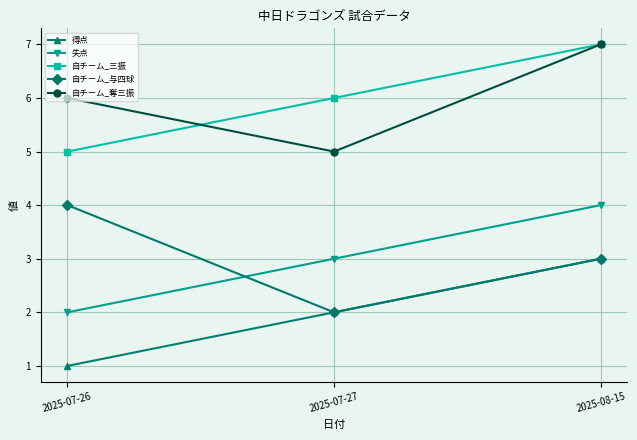

Reading left to right, transcribe all the data shown in this chart.

得点: 2025-07-26=1	2025-07-27=2	2025-08-15=3
失点: 2025-07-26=2	2025-07-27=3	2025-08-15=4
自チーム_三振: 2025-07-26=5	2025-07-27=6	2025-08-15=7
自チーム_与四球: 2025-07-26=4	2025-07-27=2	2025-08-15=3
自チーム_奪三振: 2025-07-26=6	2025-07-27=5	2025-08-15=7